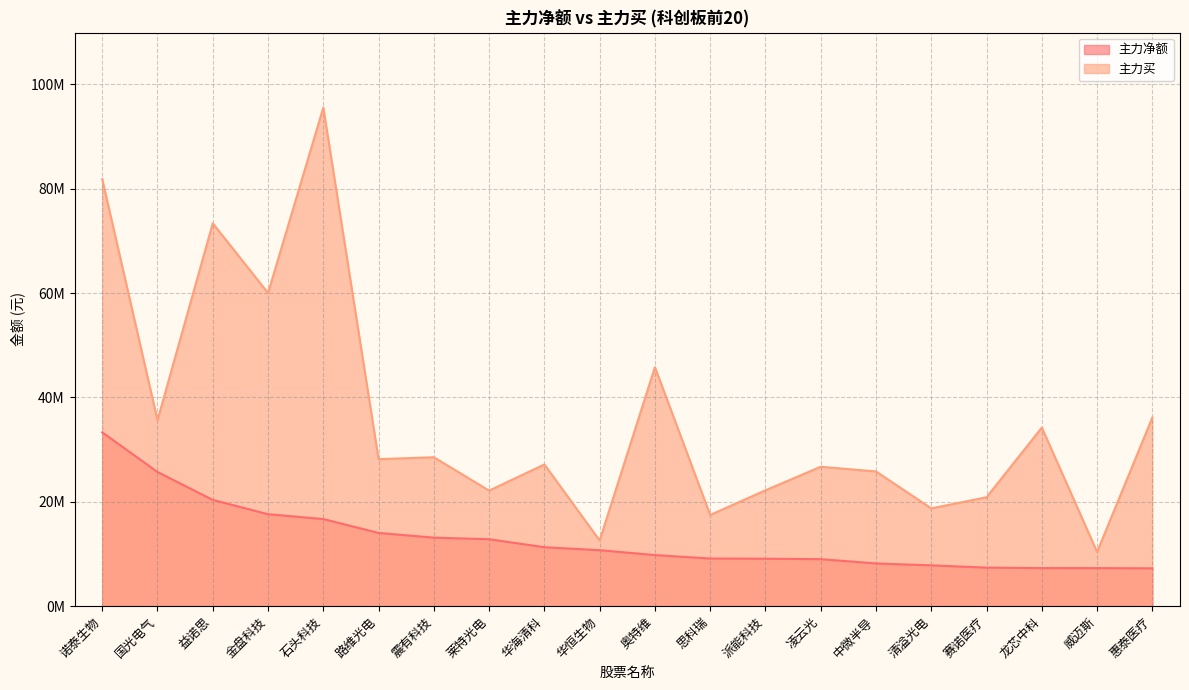

How many series are shown in this chart?

2